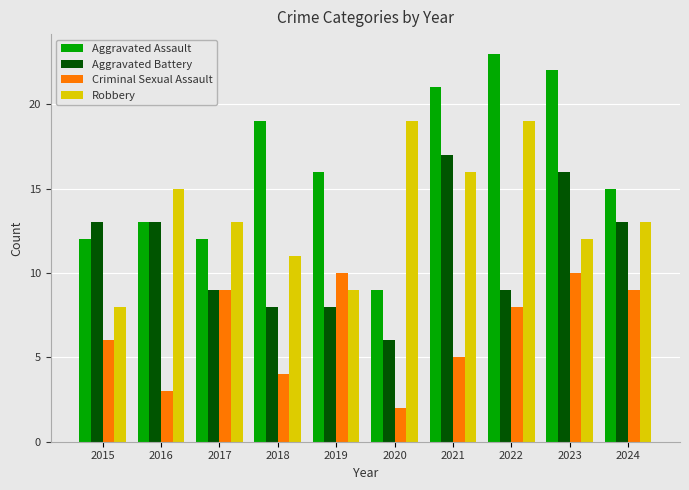

At which category does the chart reach its peak across all series?

2022